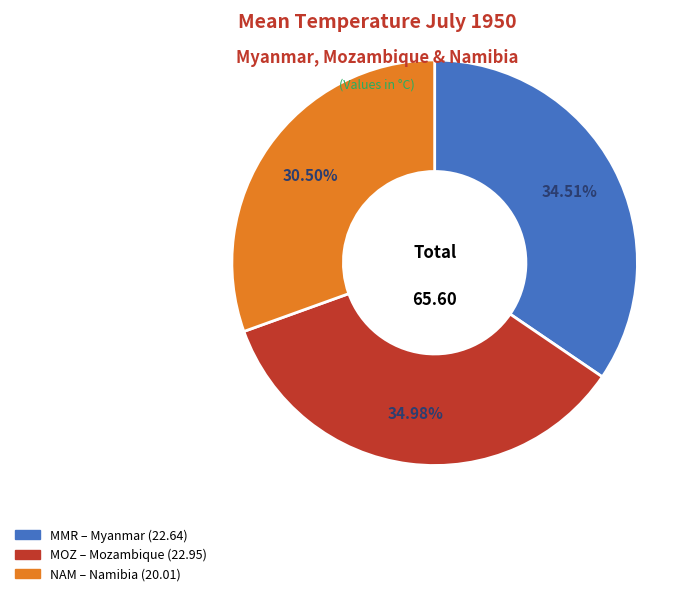

How many segments does this pie chart have?

3